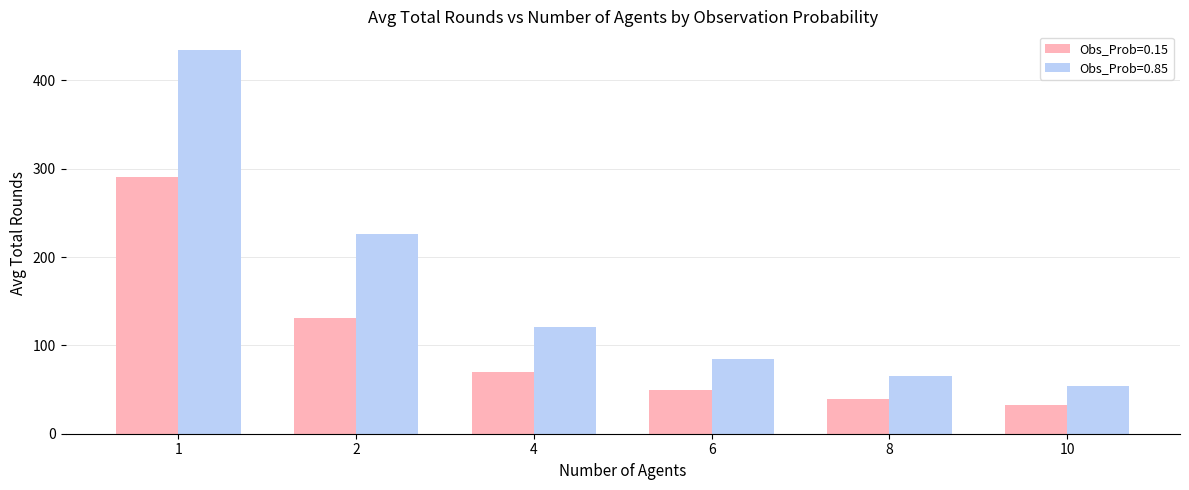

Reading right to left, list all the values displayed in this chart.

Obs_Prob=0.15: 10=32.6	8=39.4	6=49.0	4=70.1	2=130.9	1=290.3
Obs_Prob=0.85: 10=54.3	8=64.9	6=84.3	4=120.6	2=225.5	1=433.8